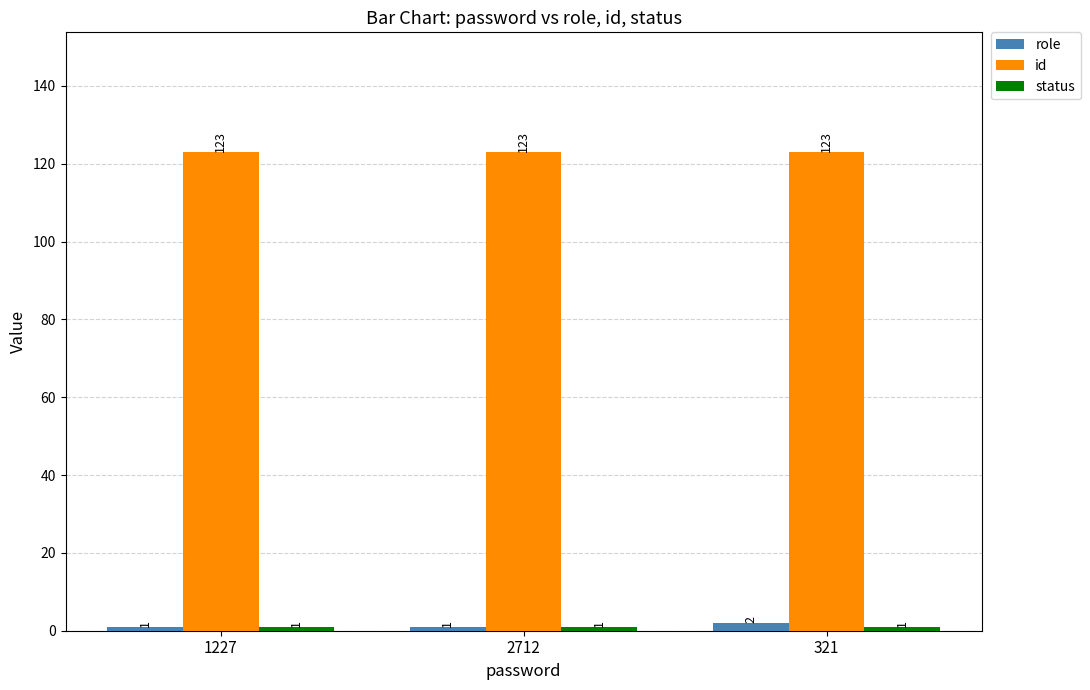

What is the average value of the id series?

123